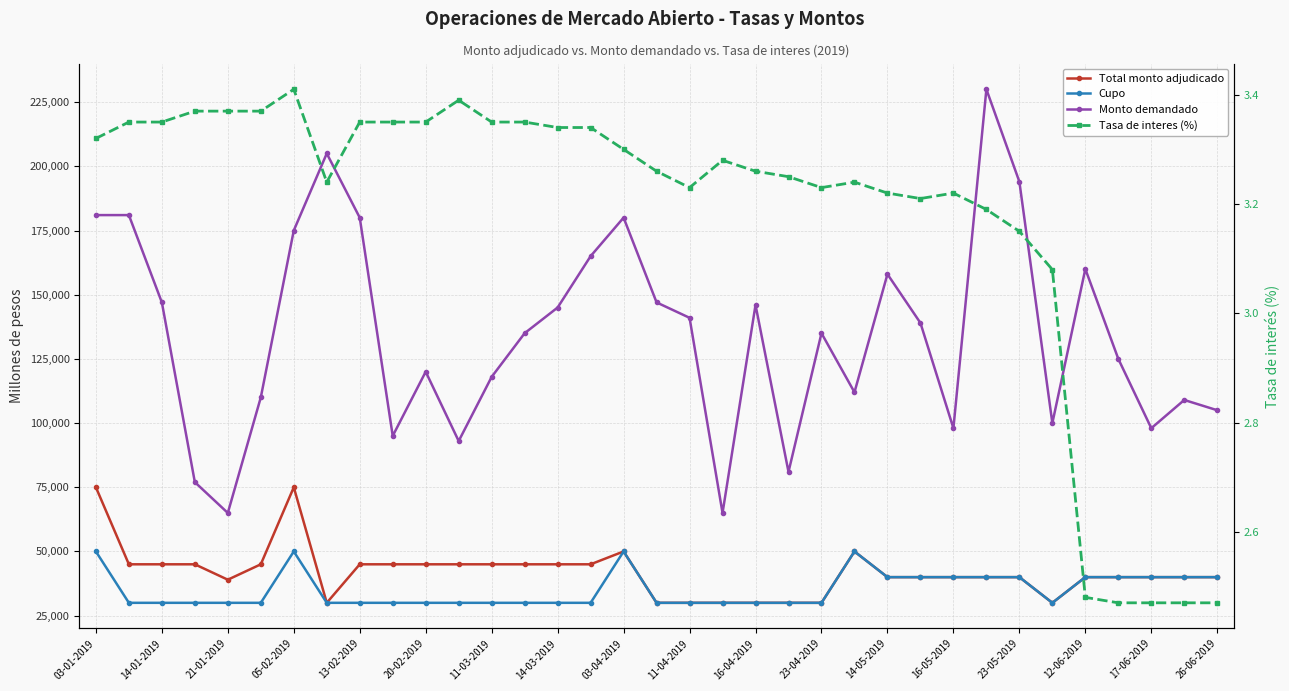

How many categories are shown in the chart?

35